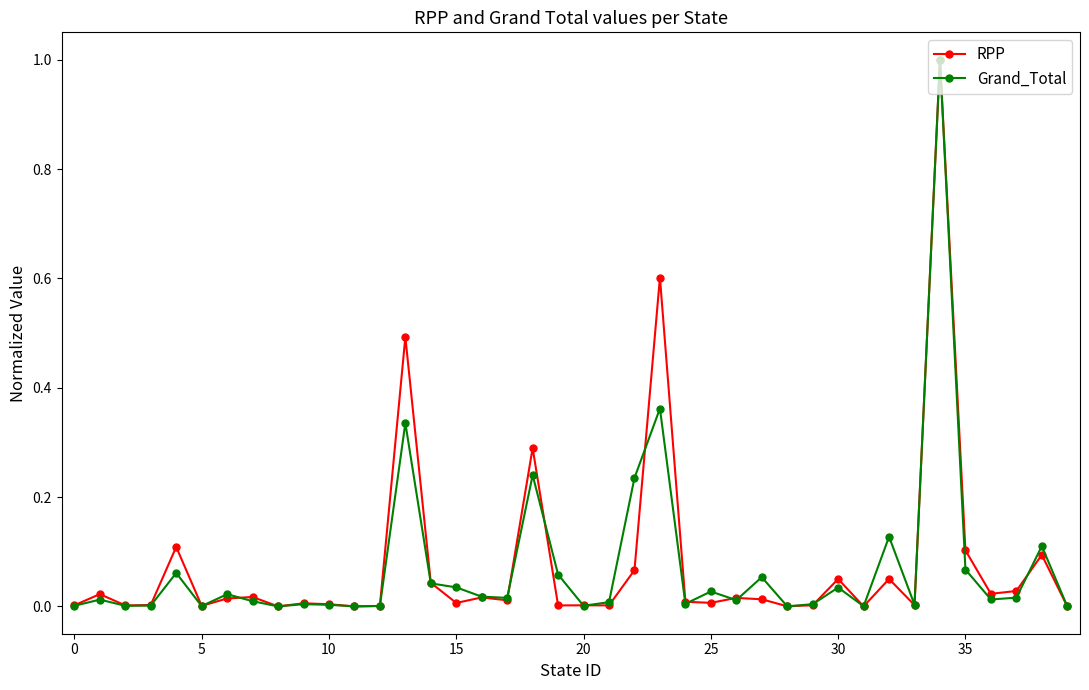

What is the highest value of the RPP series?

1.0